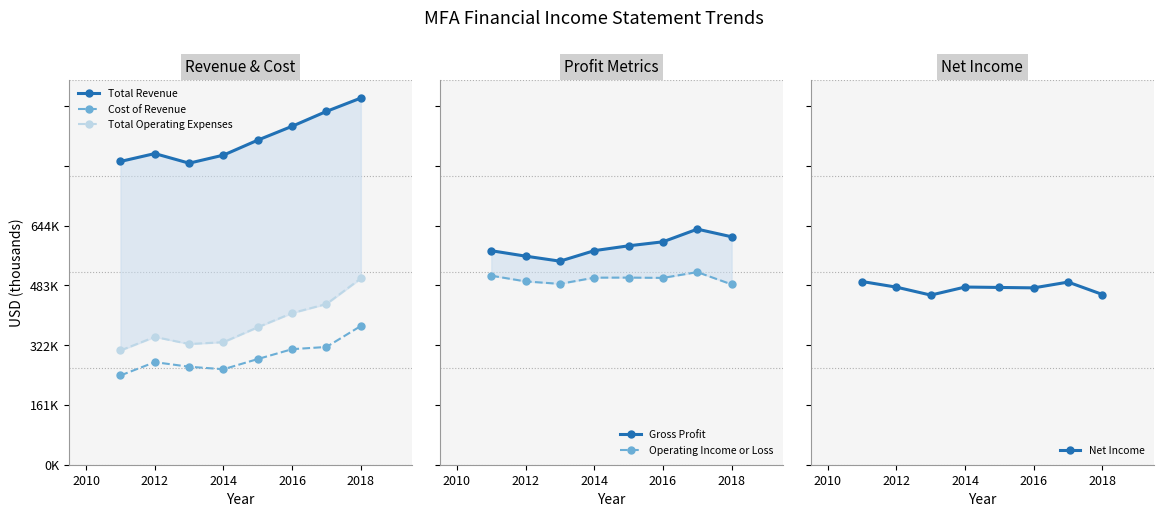

What is the approximate value of Cost of Revenue at 2012?

171700